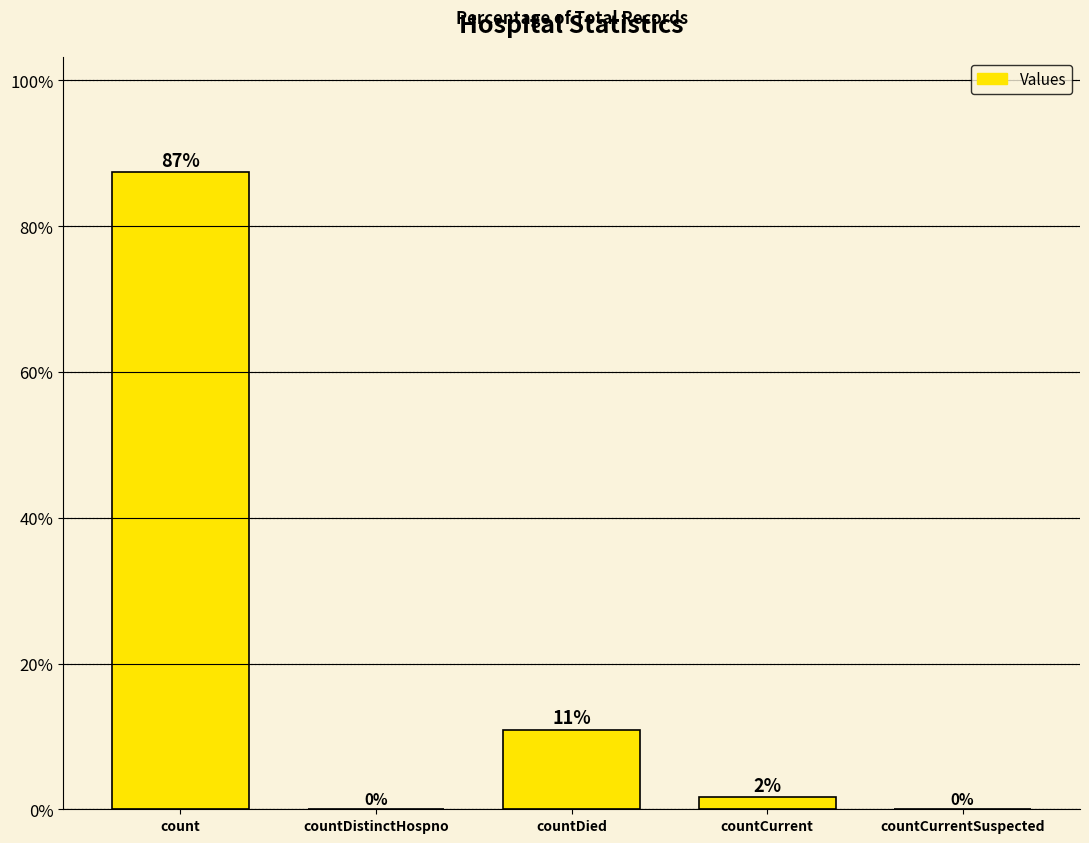

The chart shows a value of 36.9 at countCurrentSuspected. True or false?

False